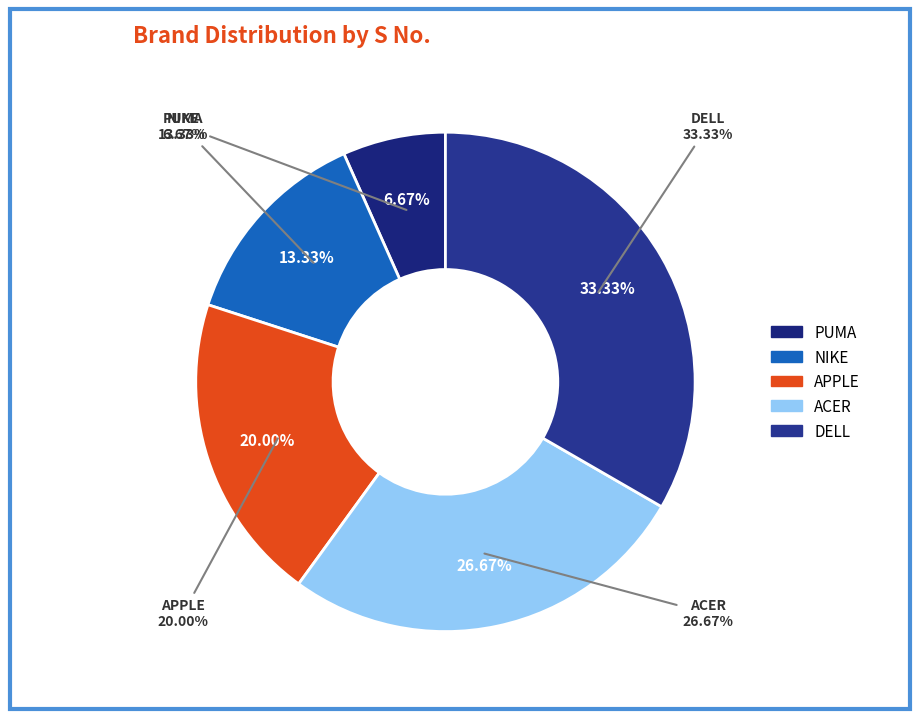

What is the largest slice in the pie chart?

DELL